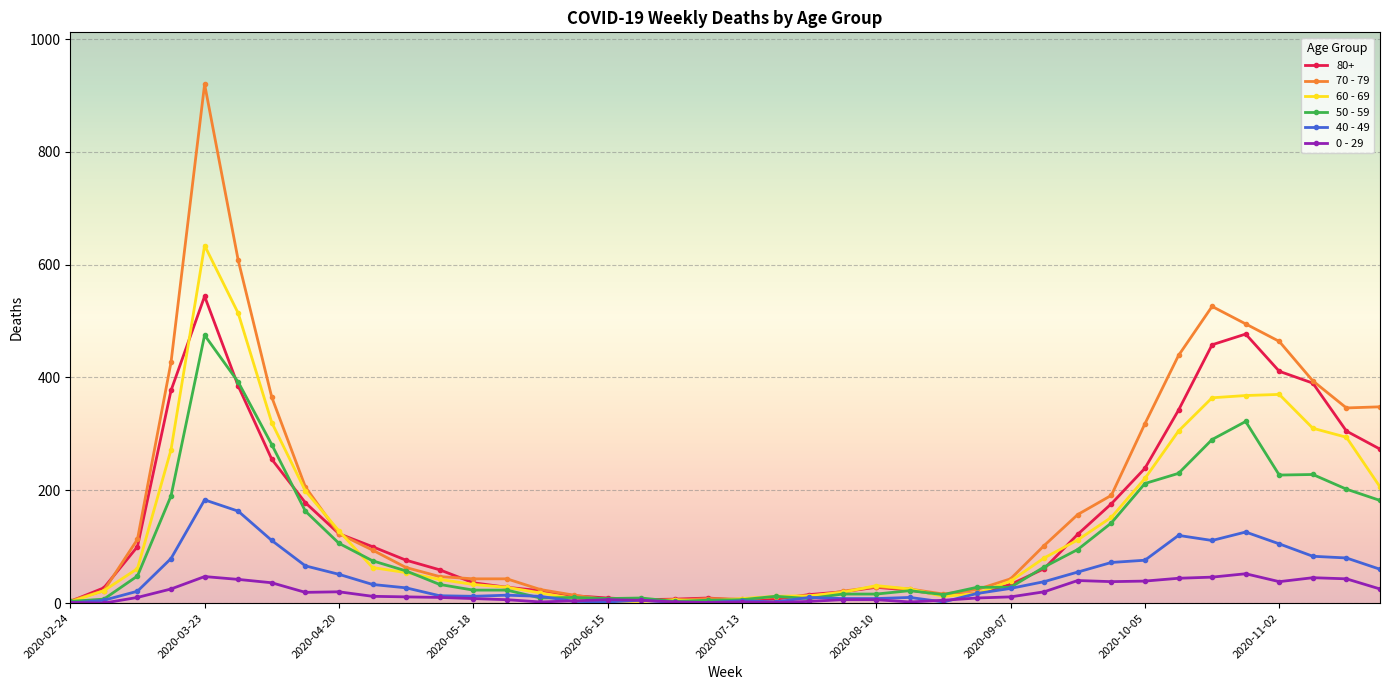

What is the difference between the maximum and minimum values in the 0 - 29 series?

52